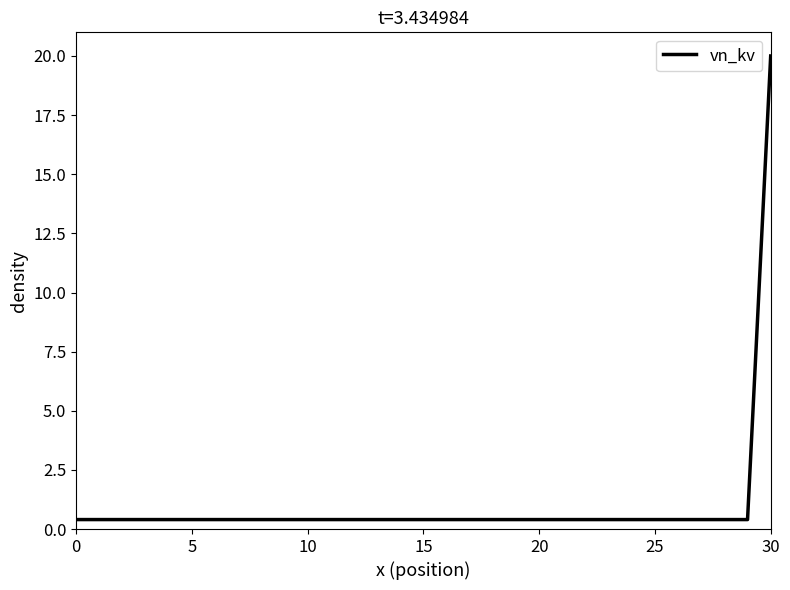

What is the greatest value displayed?

20.0